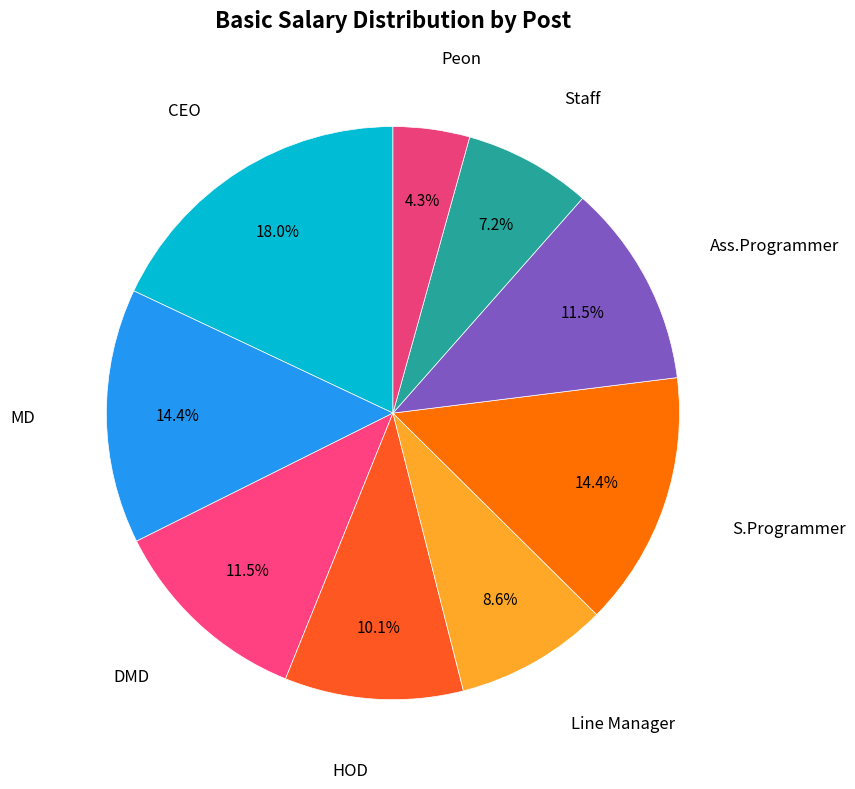

Which category has the smallest portion of the pie?

Peon